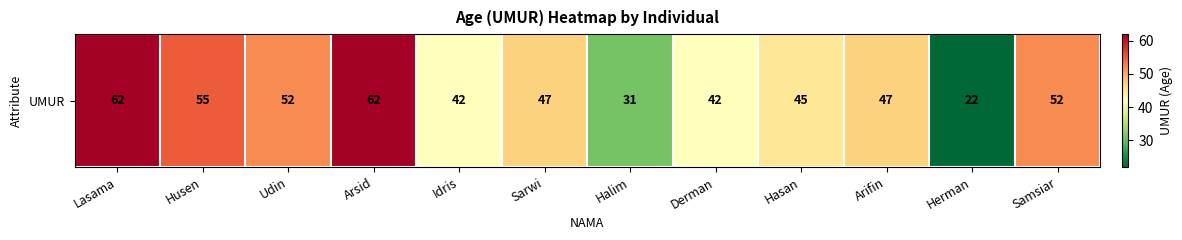

True or false: the data shows 62 at Lasama.

True